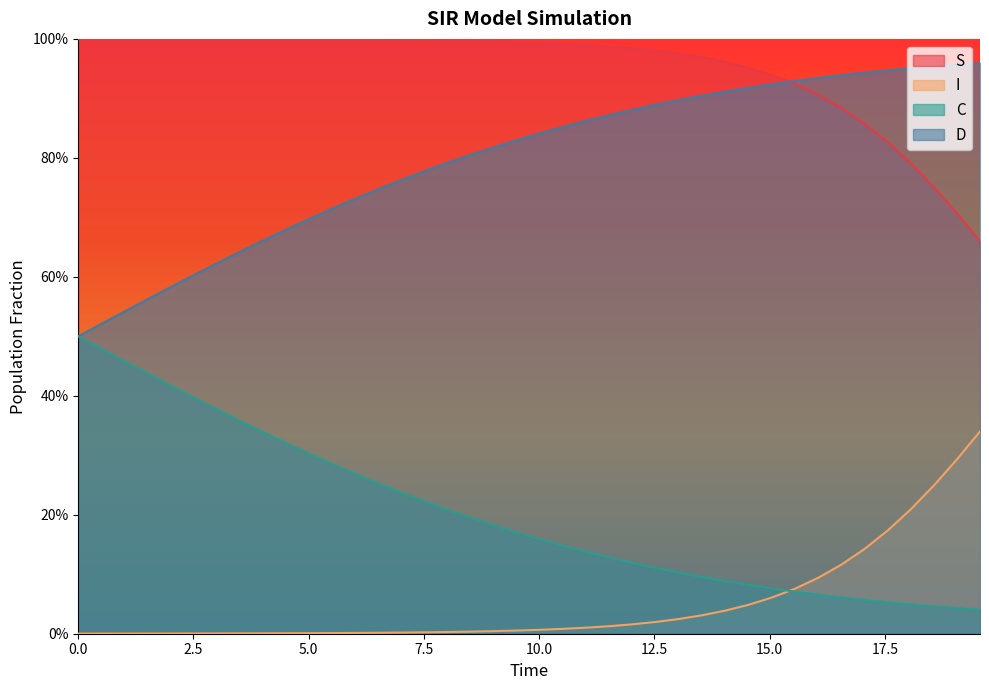

How many intersections are there between S and D?

1